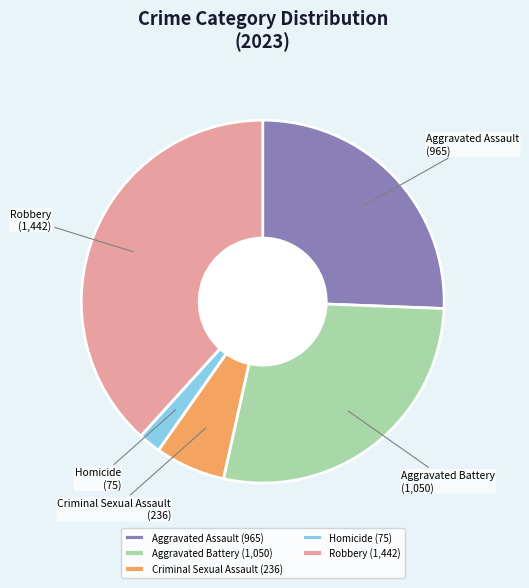

What is the largest slice in the pie chart?

Robbery